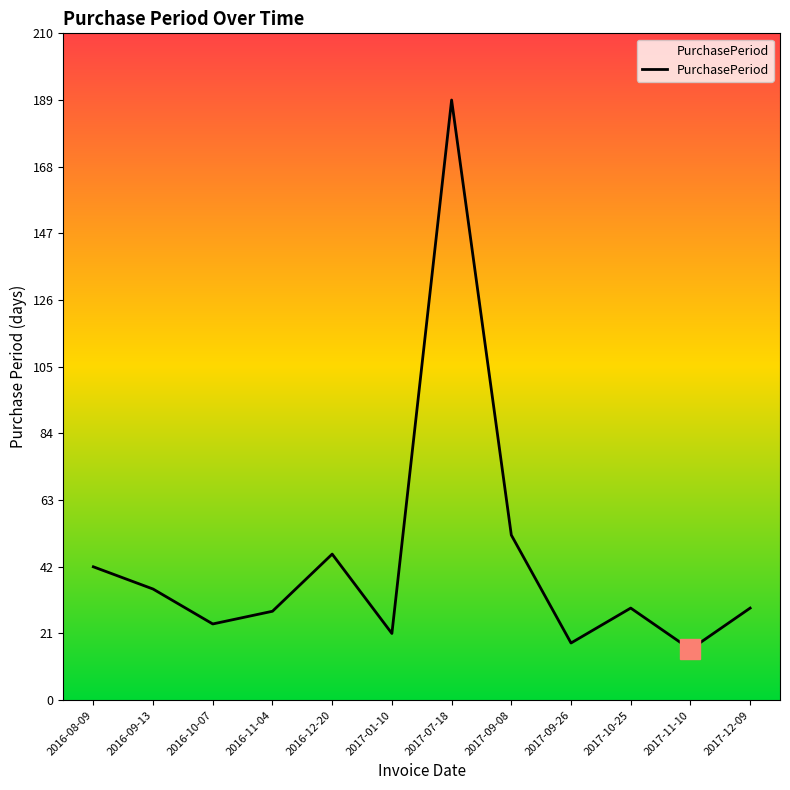

What is the smallest value displayed?

16